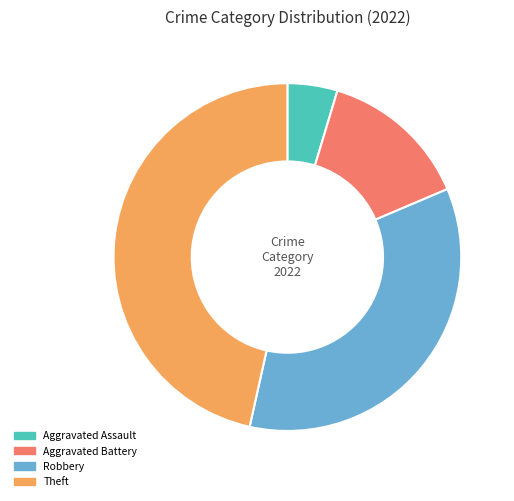

Count the number of slices in the pie.

4